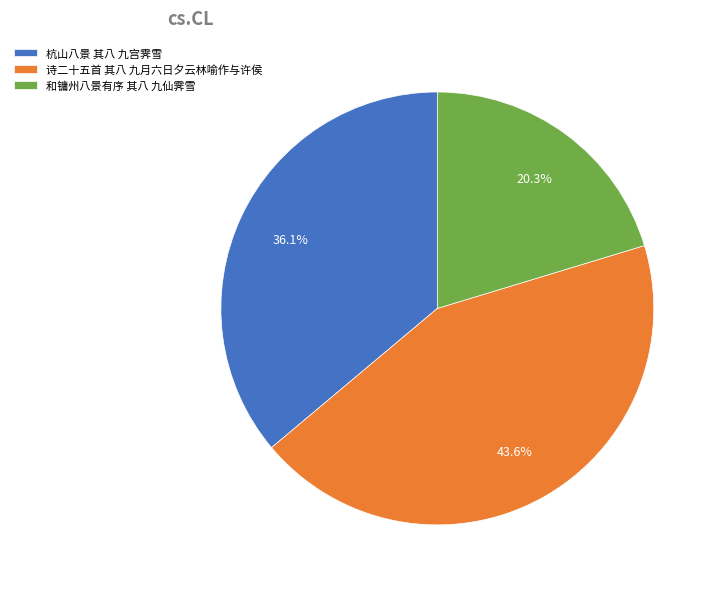

Is it true that 和镛州八景有序 其八 九仙霁雪 is 32% of the pie?

False